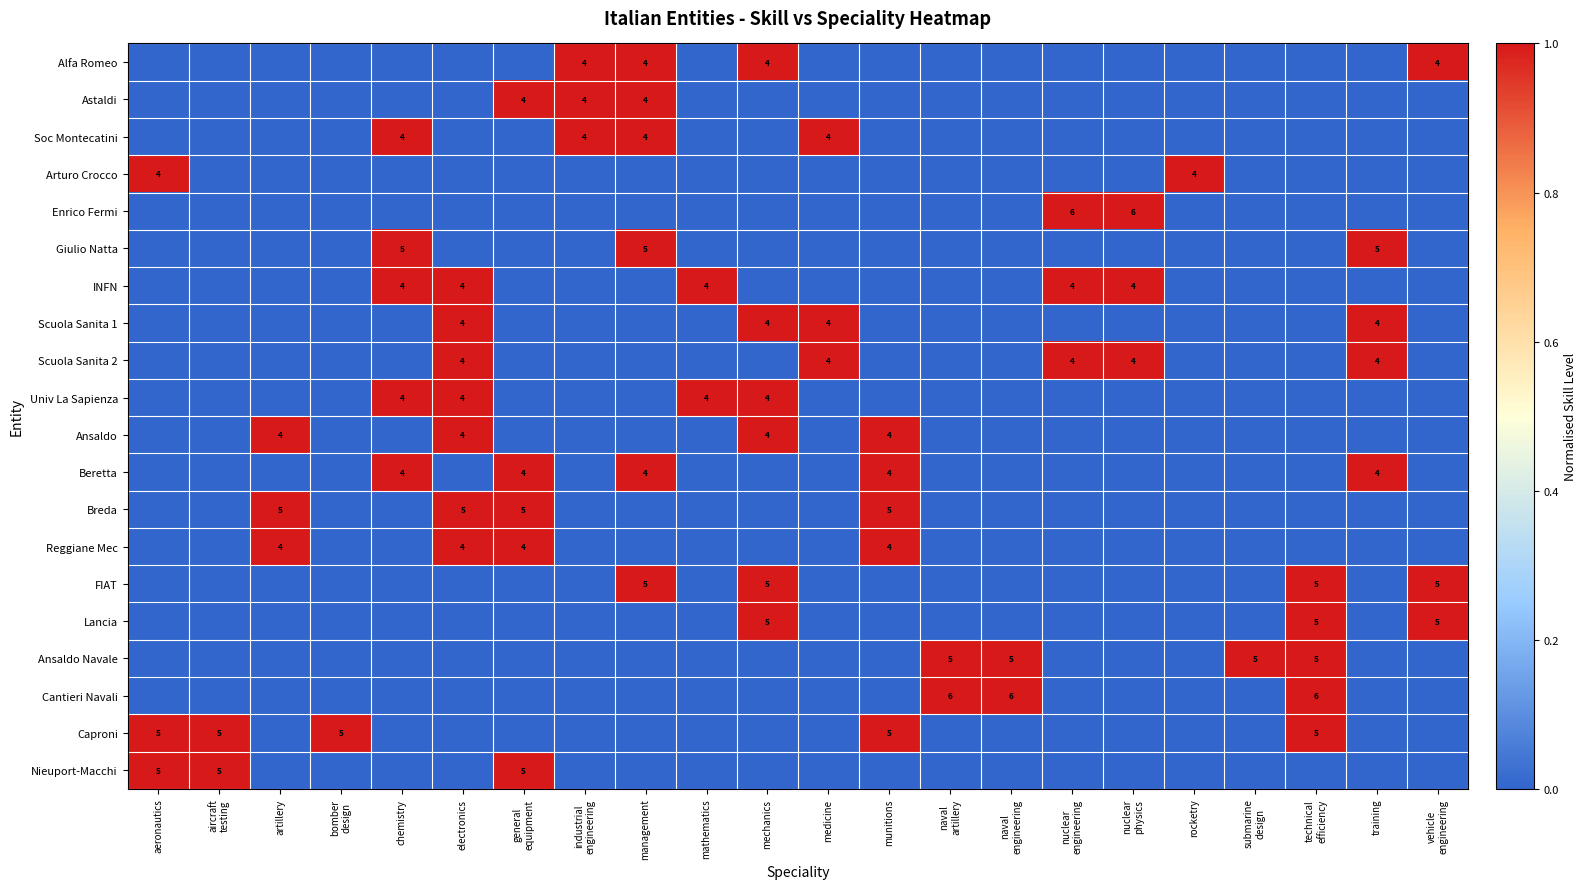

True or false: INFN has a value of 0 at mechanics.

True